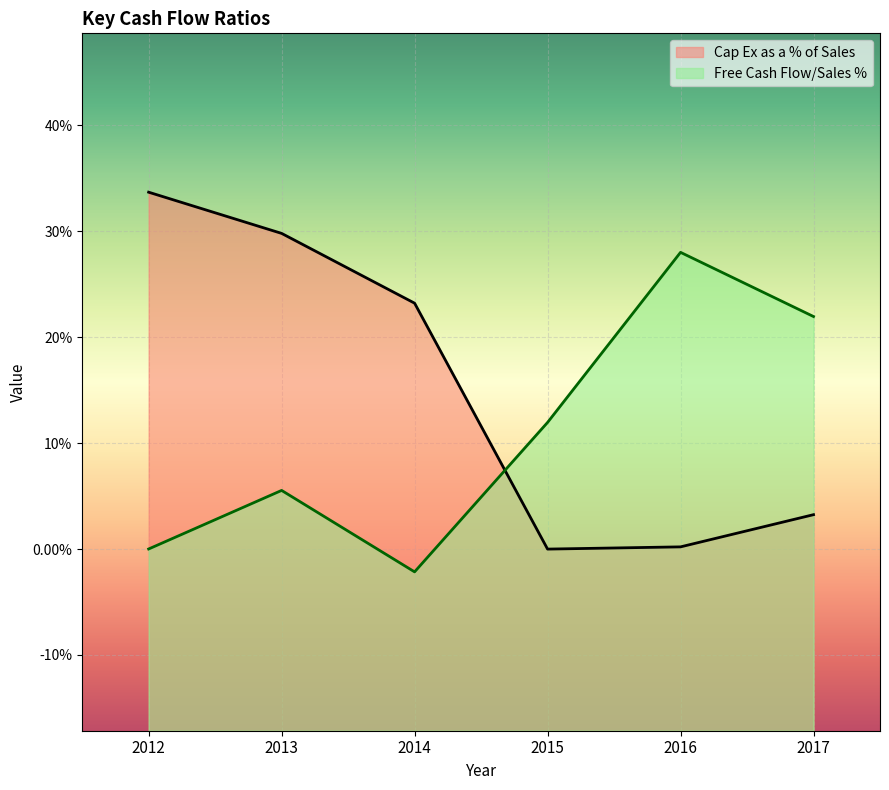

Read the Free Cash Flow/Sales % value at 2014.

-2.1